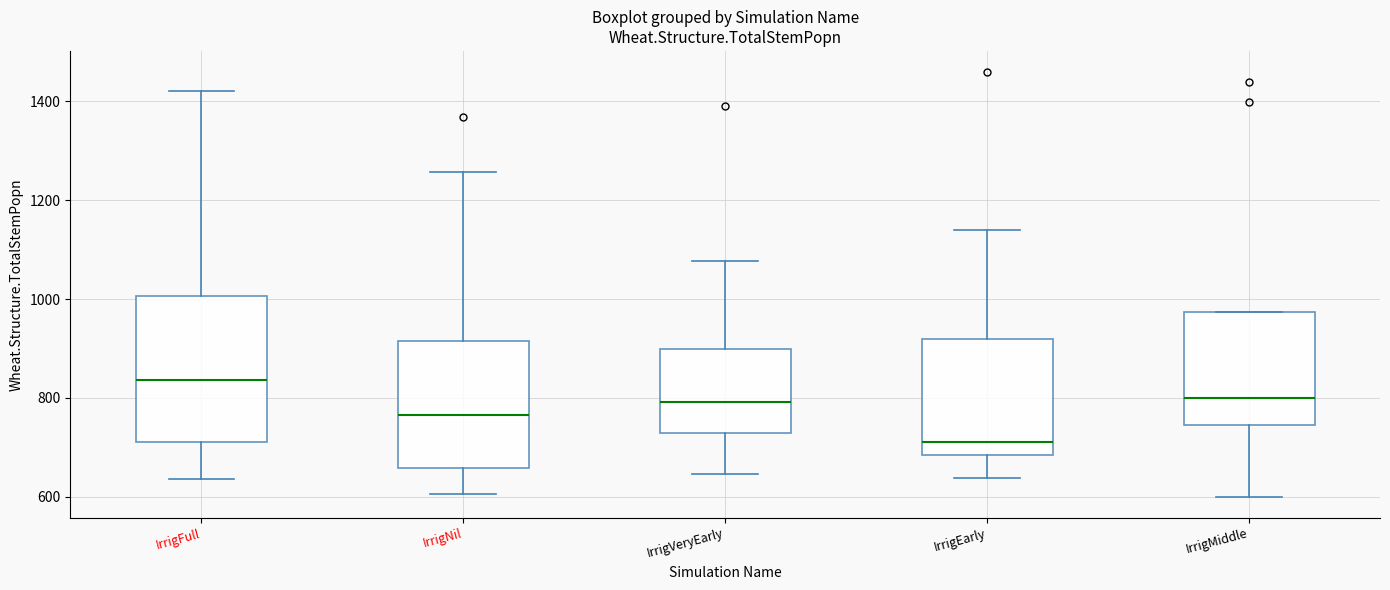

Where does the lower whisker of the box for IrrigMiddle end on the y-axis? The values are not printed on the chart, so give them approximately, as read against the axis.

600